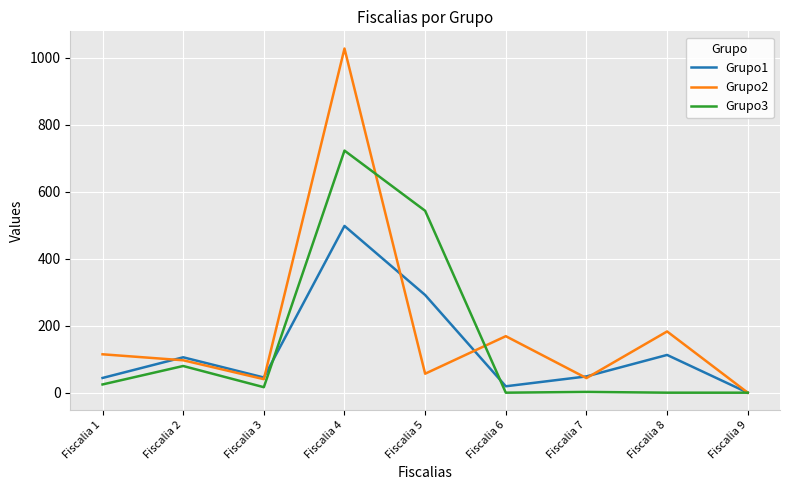

What is the total value across all series at Fiscalia 2?

282.1